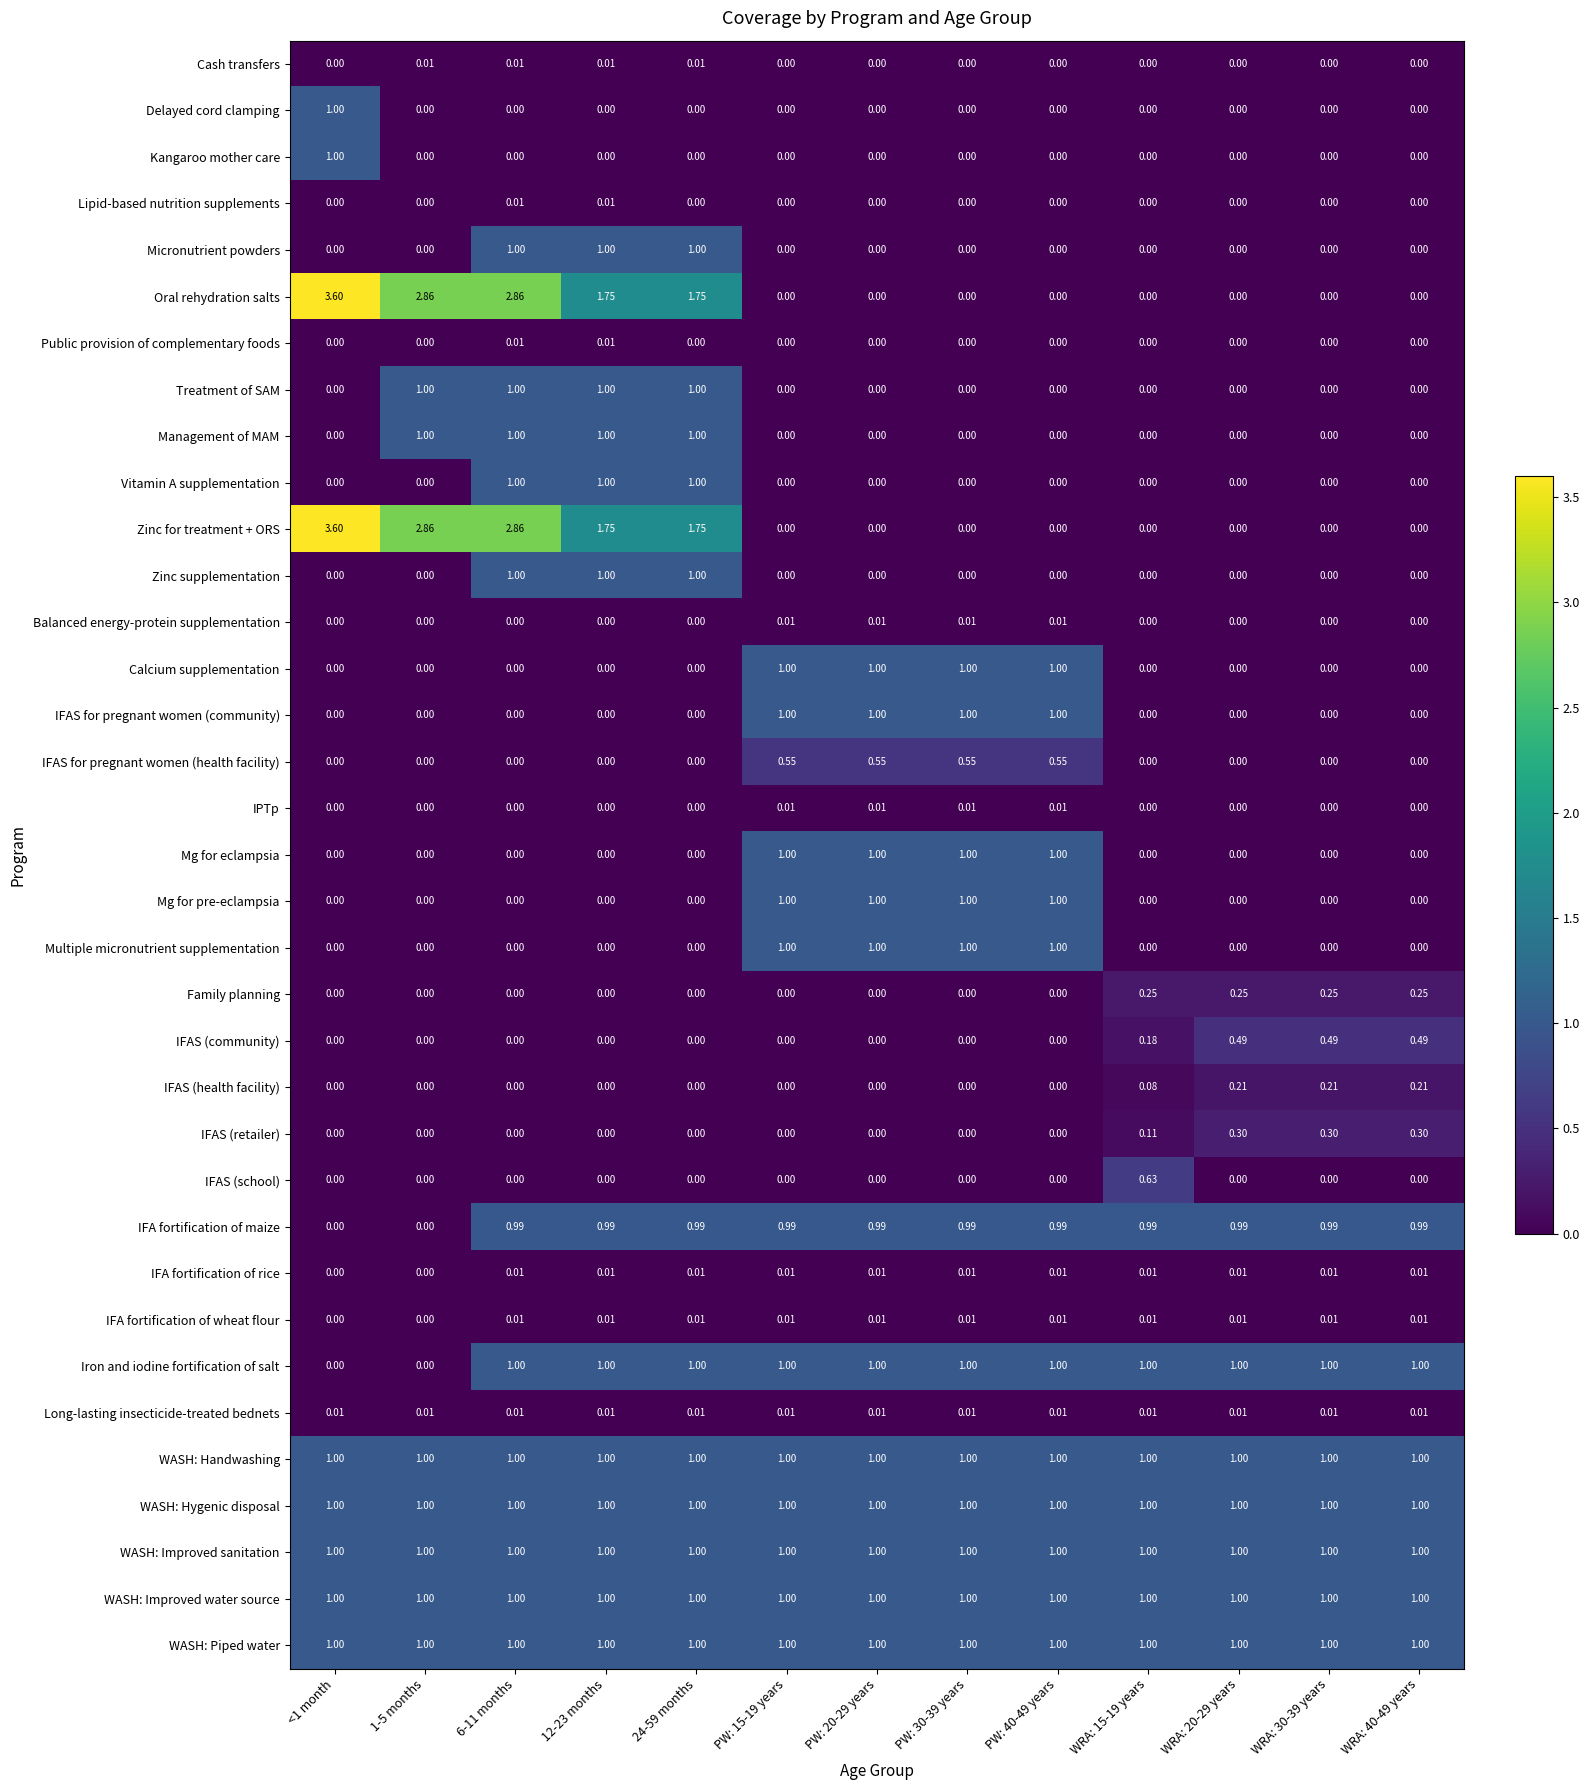

How many data points does each series have?

13